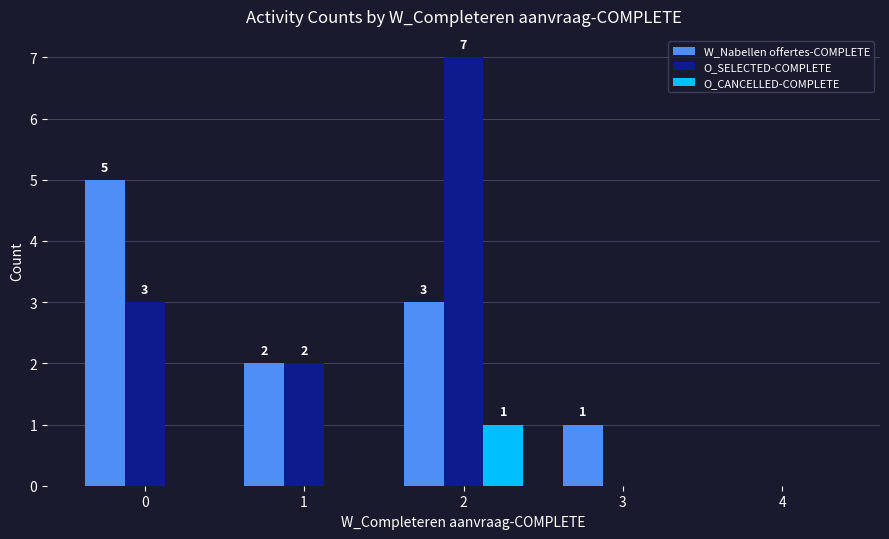

Which series has the widest spread of values?

O_SELECTED-COMPLETE